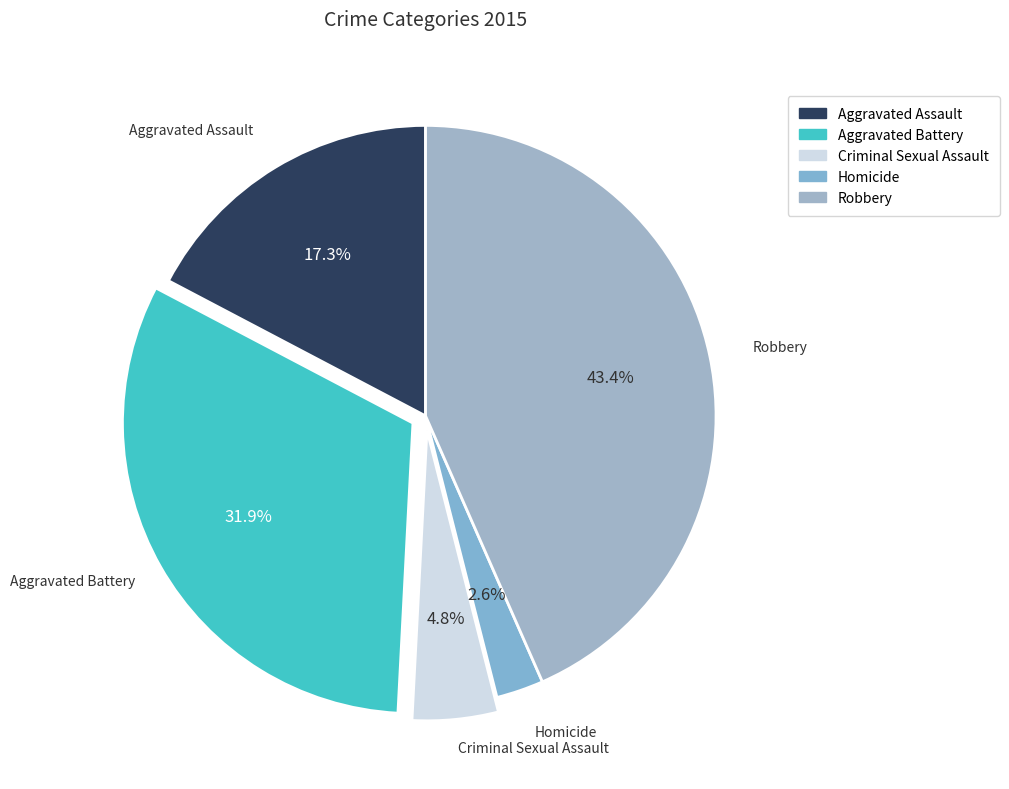

Count the number of slices in the pie.

5